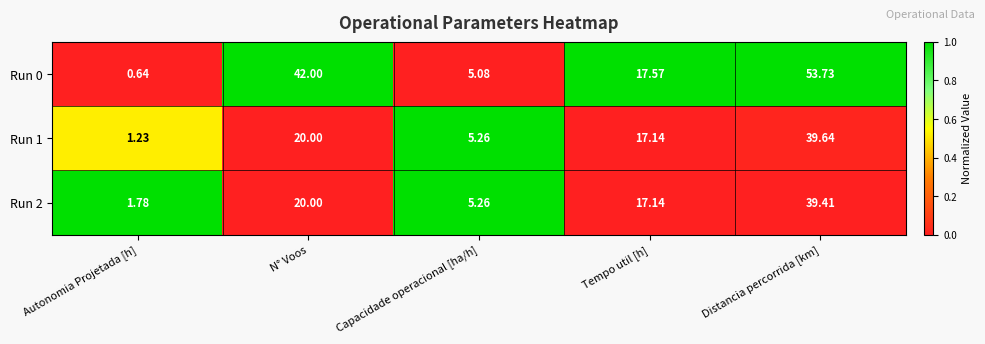

At which label does Run 0 reach its peak?

Distancia percorrida [km]